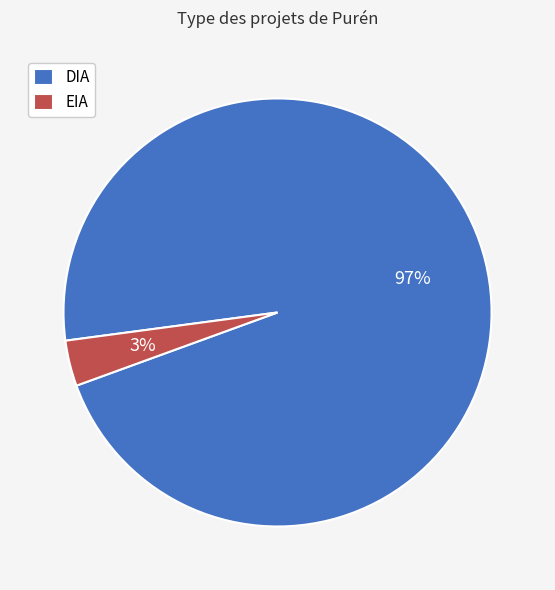

Between DIA and EIA, which is larger?

DIA